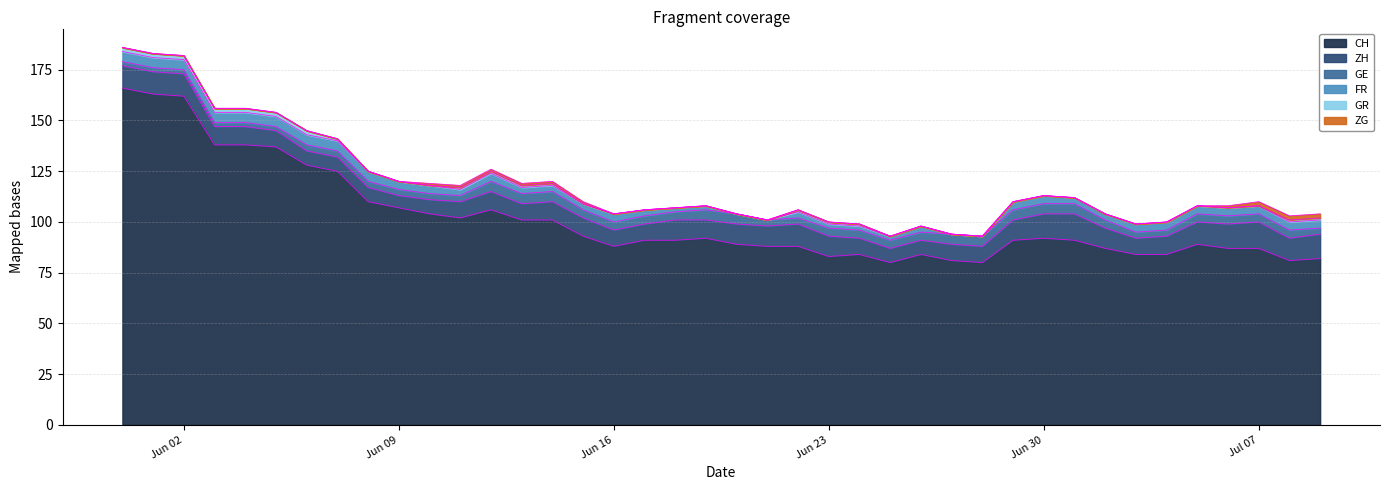

What is the sum of the CH values at 2020-06-11 and 2020-07-04?

186